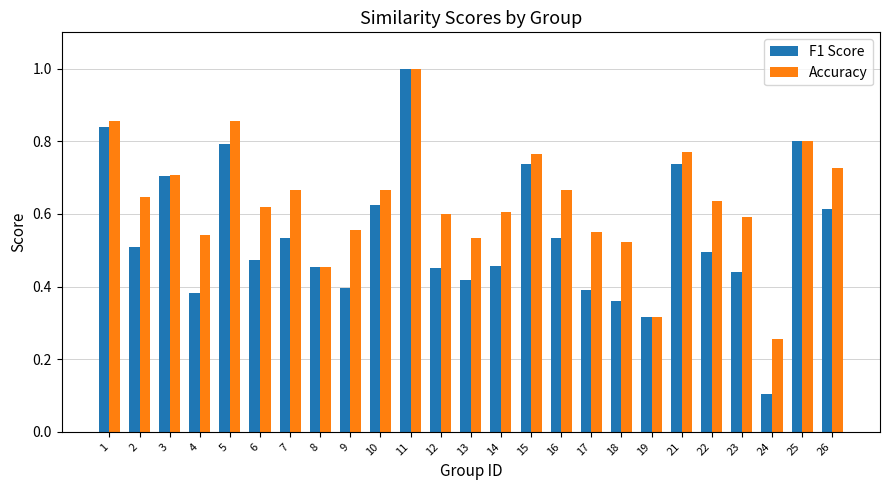

What is the sum of all Accuracy values?

15.9